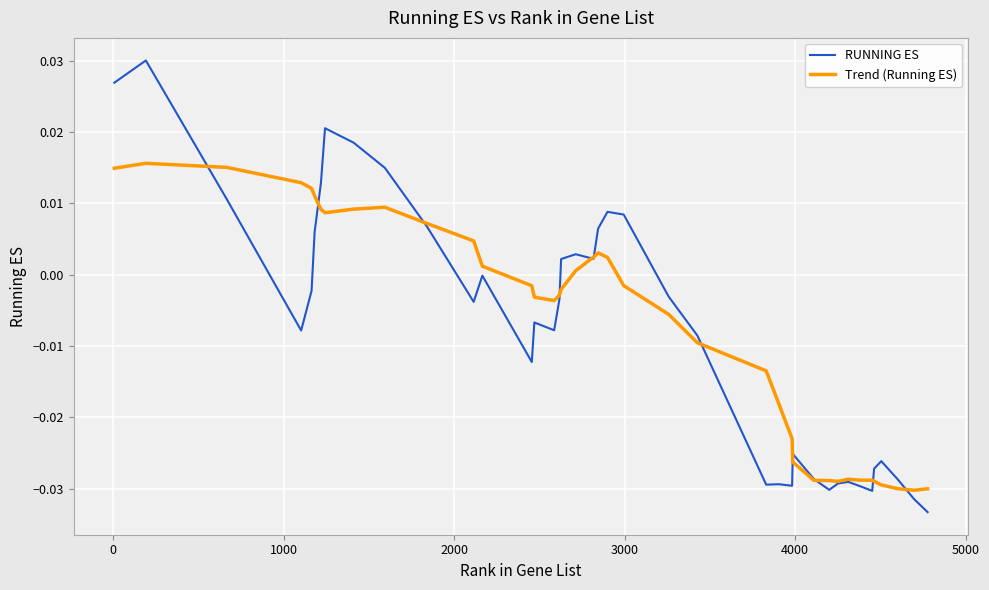

Which series has the largest range (max minus min)?

RUNNING ES